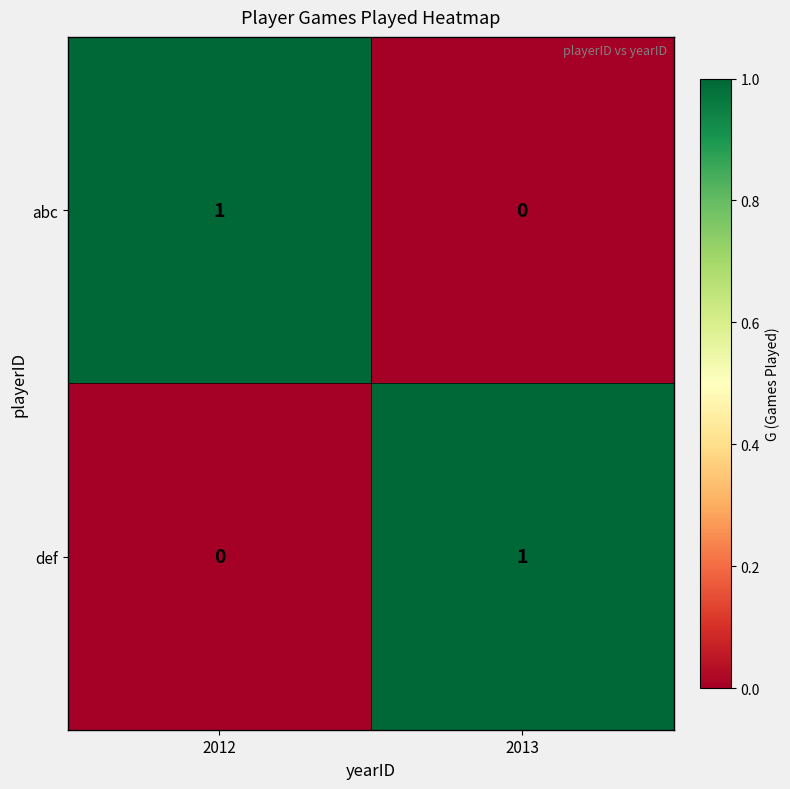

True or false: abc has a value of -1 at 2013.

False